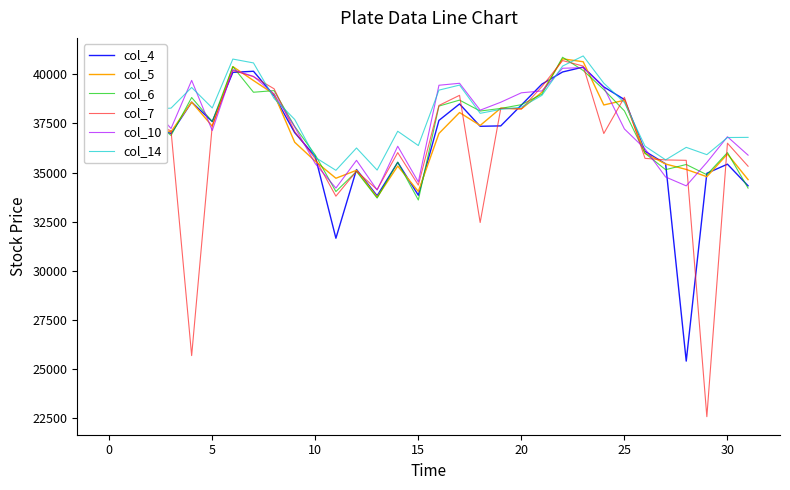

What is the maximum value for col_5?

40788